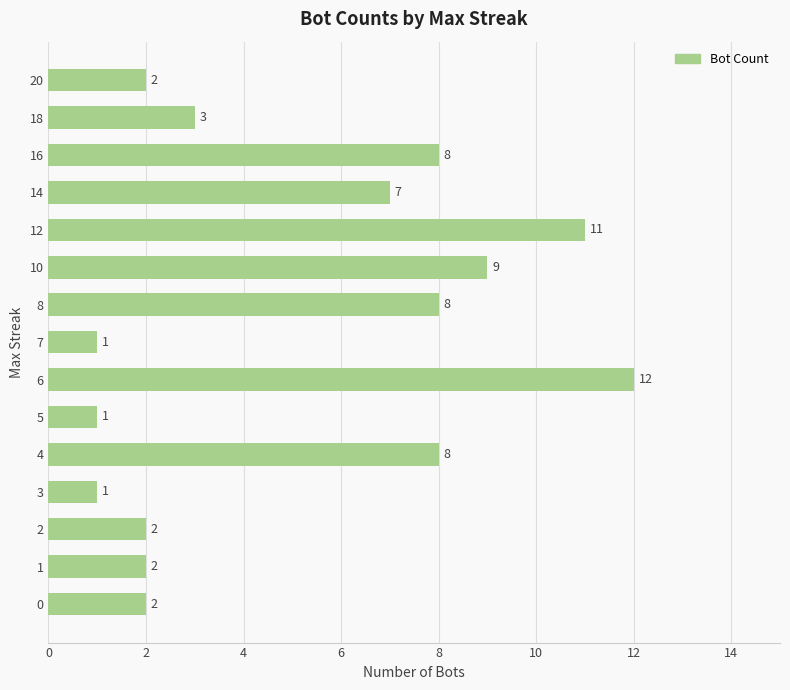

At which label is the value closest to 6?

14